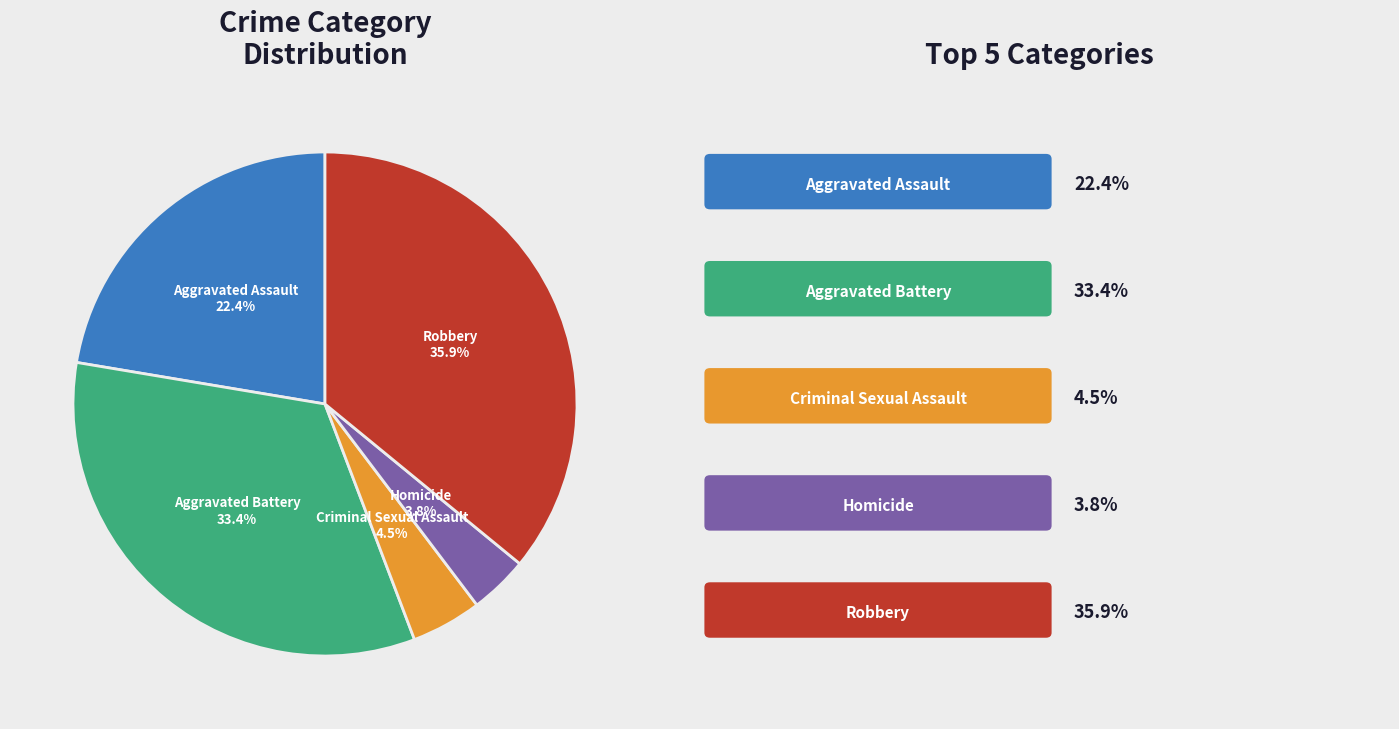

To the nearest percent, what is the difference between the largest and smallest slice percentages?

32%